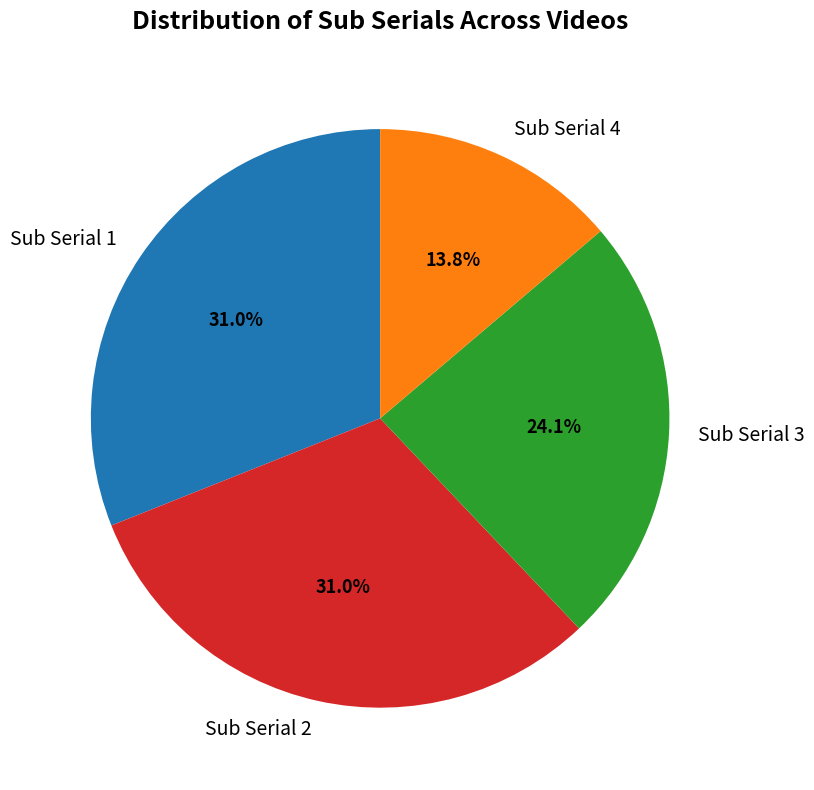

To the nearest percent, what is the average slice percentage?

25%